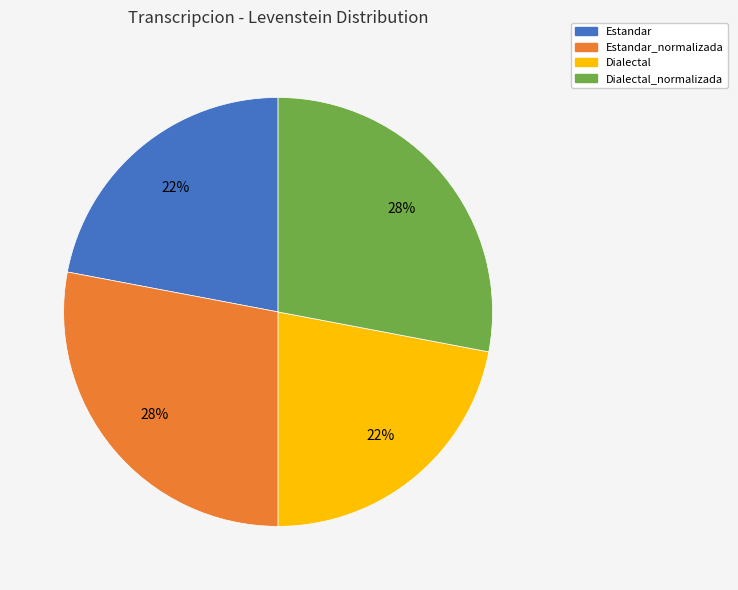

To the nearest percent, what is the average slice percentage?

25%